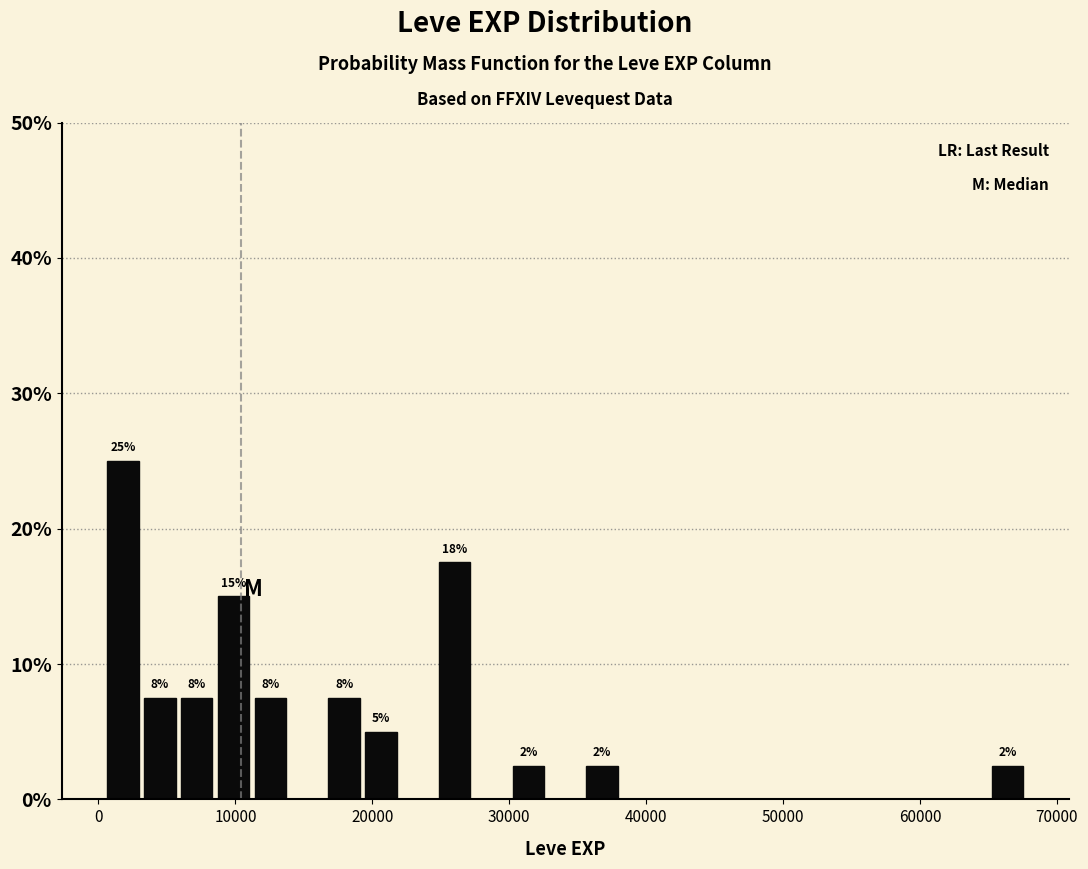

Read against the x-axis, roughly where is the centre of the tallest bar?

2000